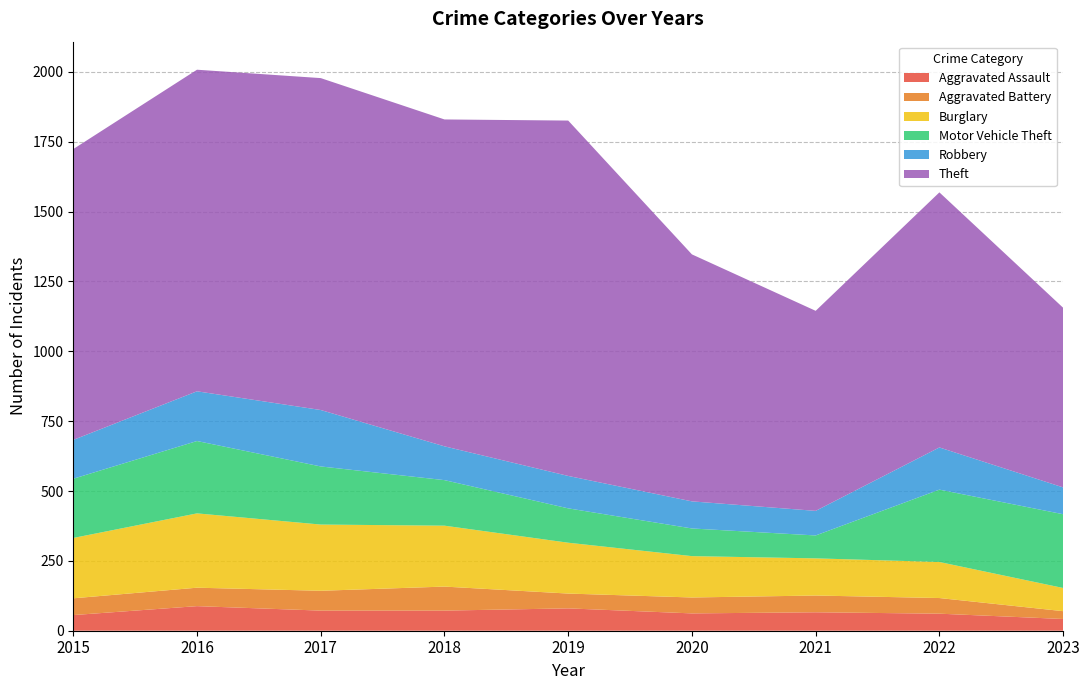

Reading left to right, extract all data points from this chart.

Aggravated Assault: 56	88	72	72	80	62	66	61	42
Aggravated Battery: 60	66	71	86	53	57	60	56	28
Burglary: 216	266	237	218	182	148	133	129	83
Motor Vehicle Theft: 212	259	208	163	123	99	82	259	264
Robbery: 139	178	202	121	116	97	88	151	96
Theft: 1041	1151	1188	1170	1272	884	716	913	643